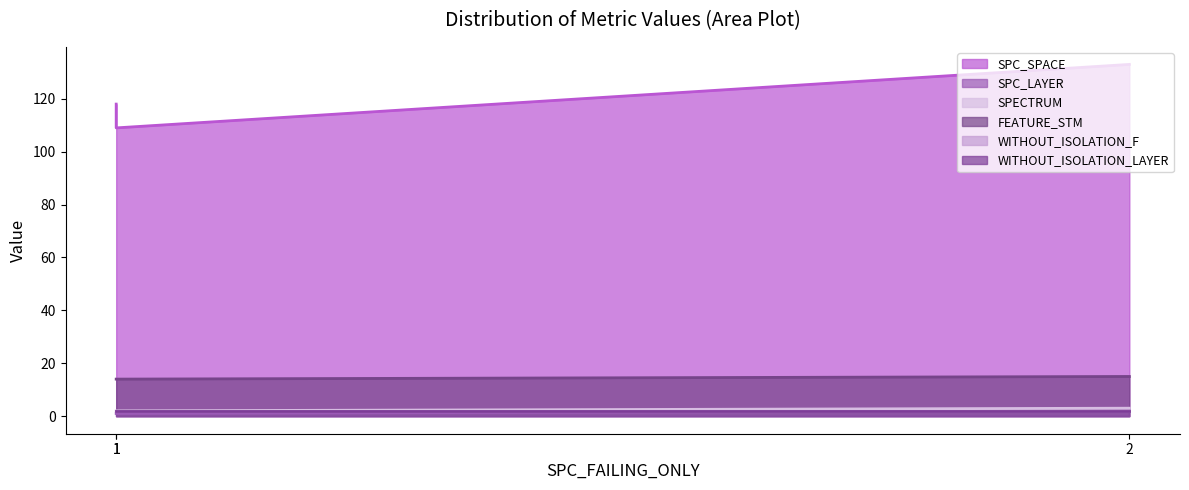

At which category is the sum across all series the highest?

2